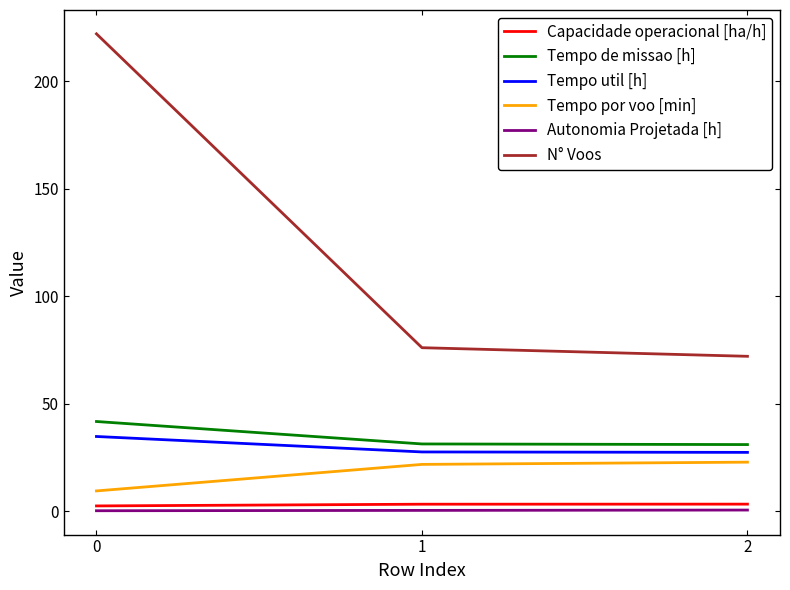

What is the total value across all series at 2?

156.7